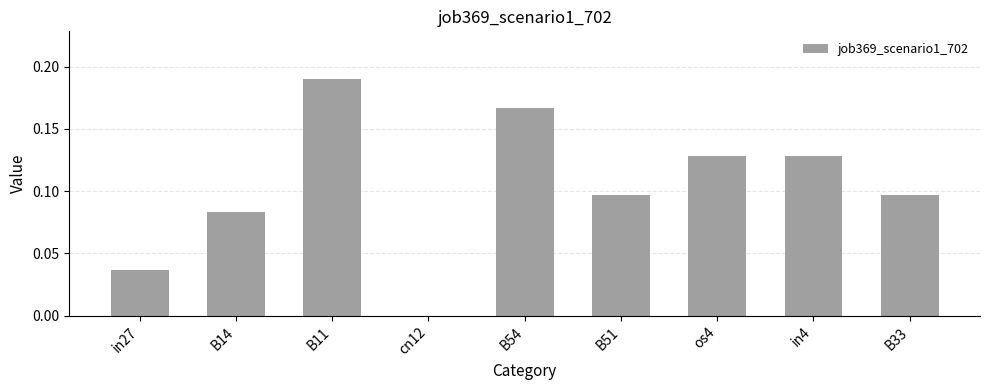

What is the change in value from B14 to B54?

+0.1